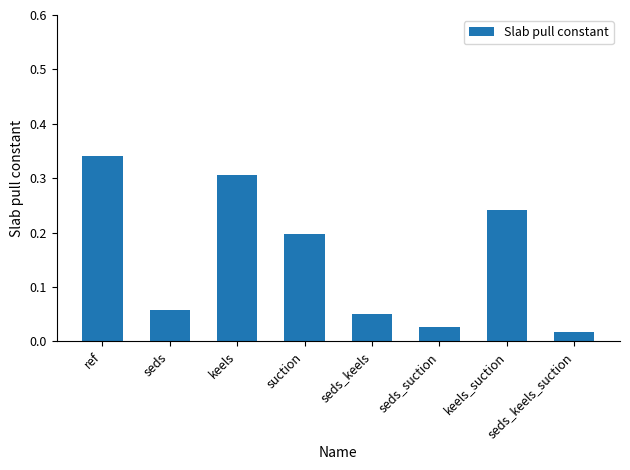

At which label is the value closest to 0?

seds_keels_suction